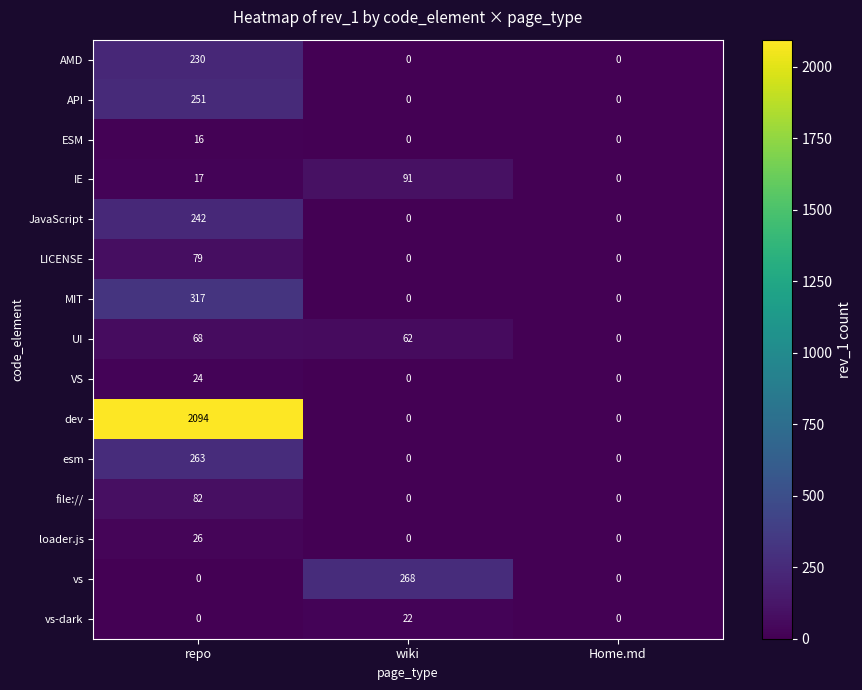

Between repo and Home.md, which series saw the biggest shift?

dev